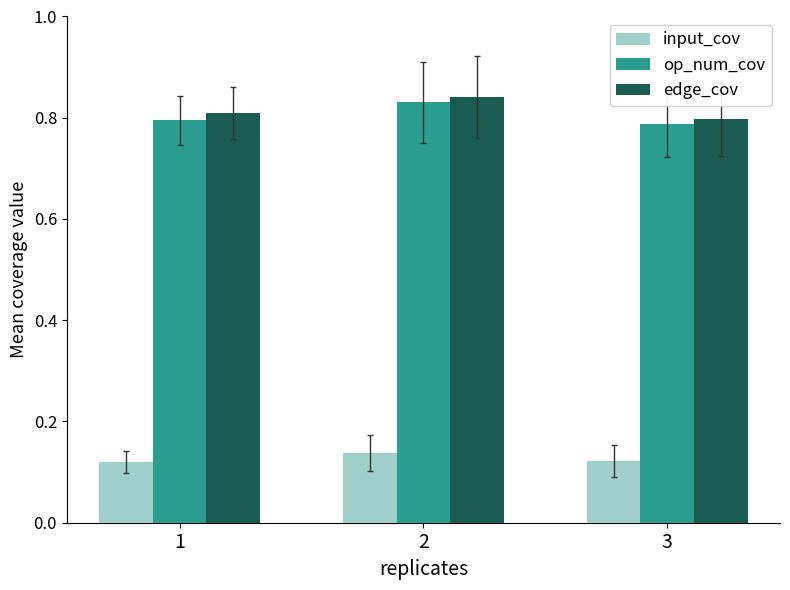

What is the spread (max minus min) of values at 3?

0.7